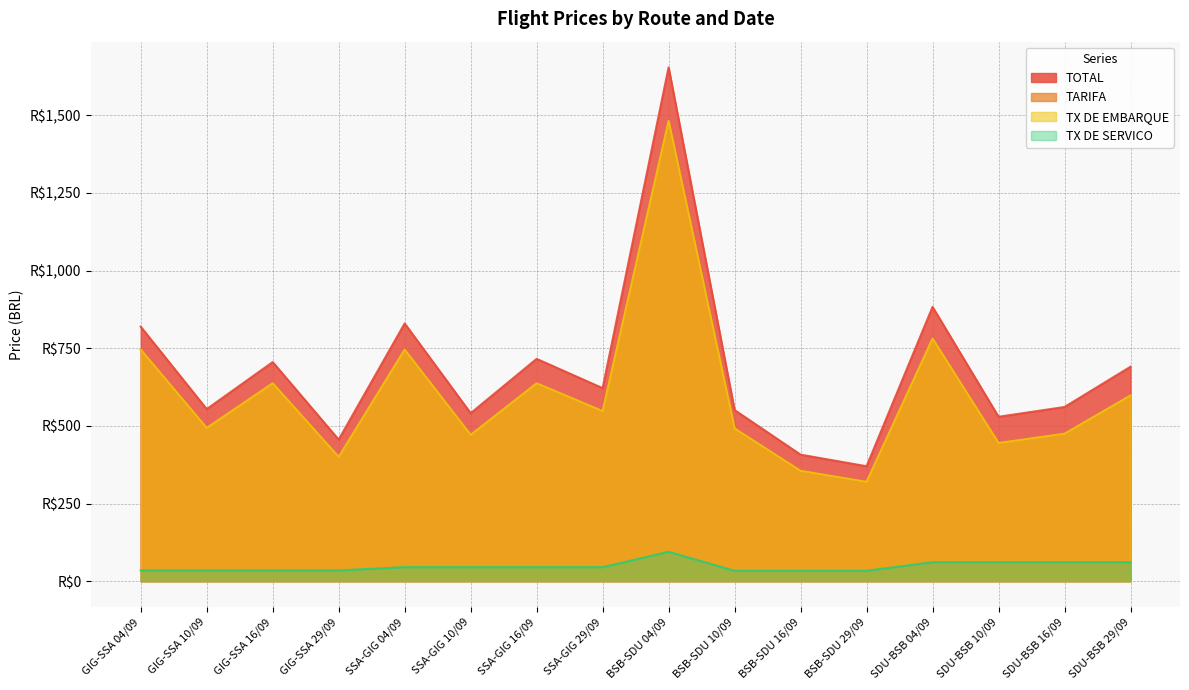

What is the average value of the TX DE EMBARQUE series?

601.4